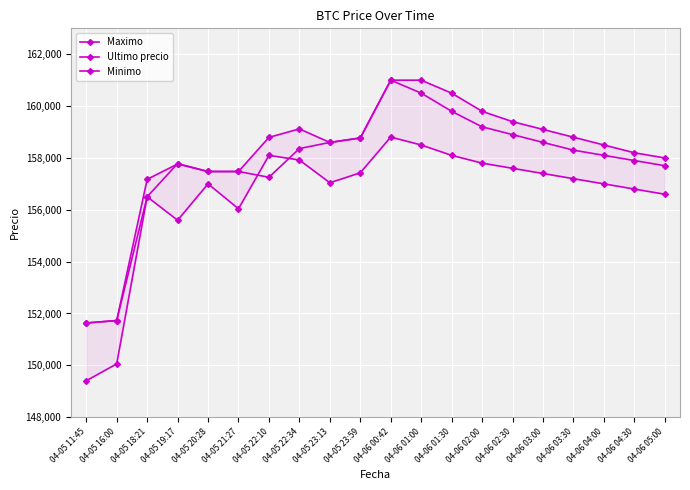

Which category has the highest value in the Ultimo precio series?

04-06 00:42